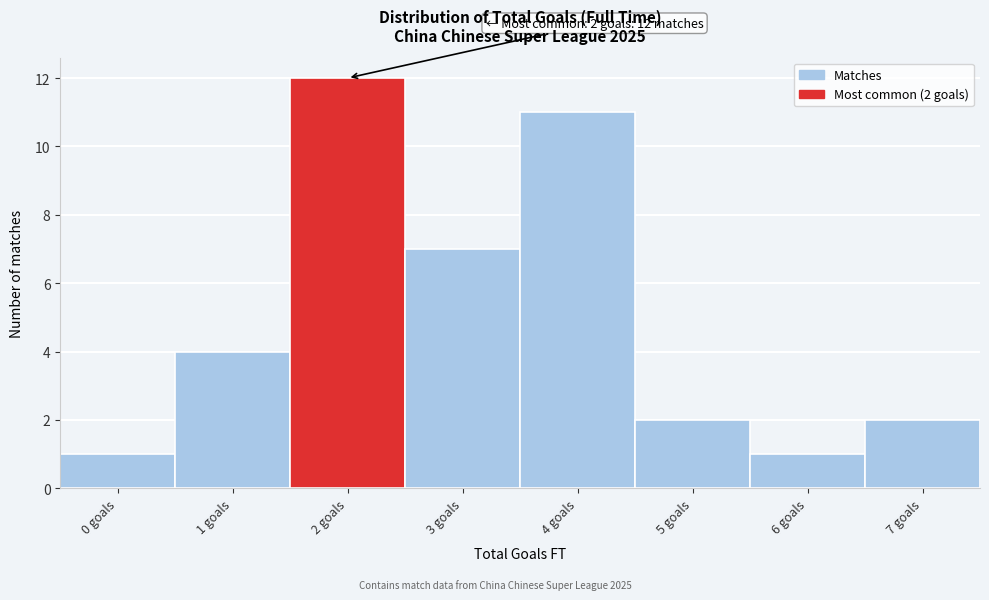

Which range on the x-axis has the tallest bar?

1.5 to 2.5